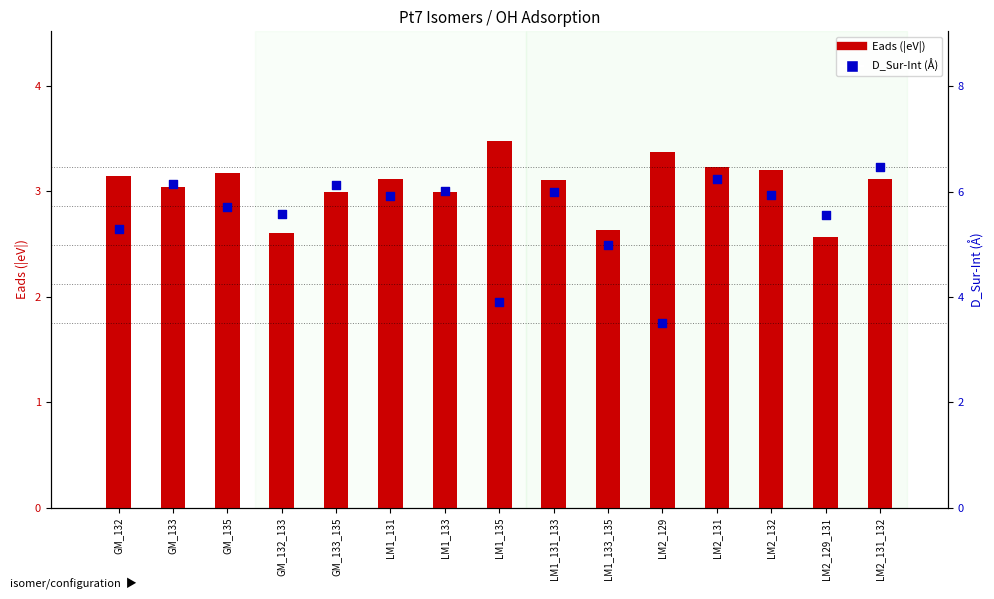

At which category is the sum across all series the highest?

LM2_131_132